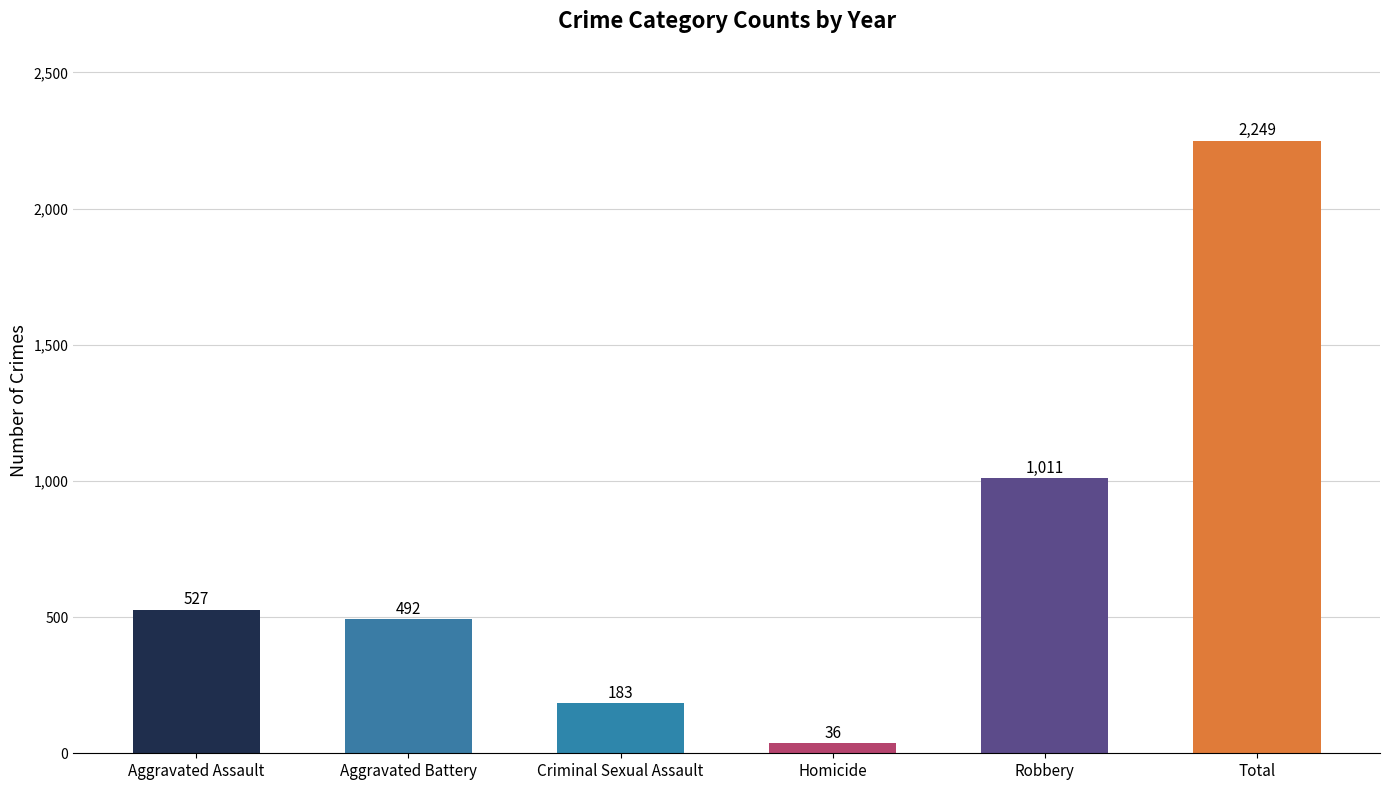

What value does the data have at Criminal Sexual Assault?

183